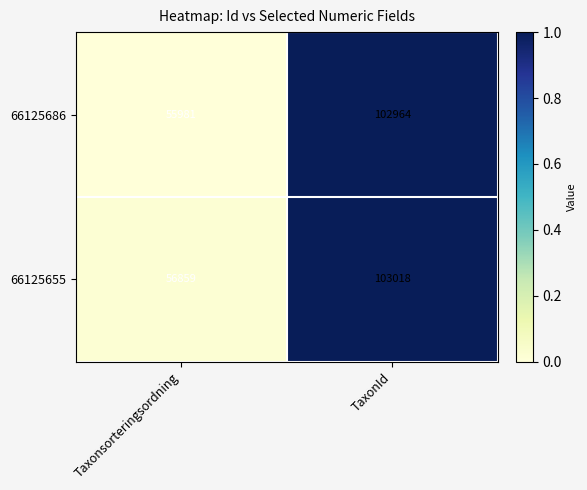

At which category is the sum across all series the highest?

TaxonId